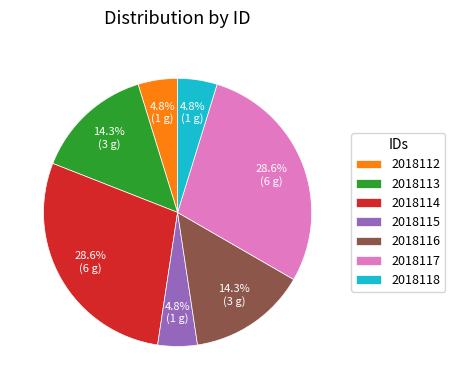

What is the ratio of the value at 2018116 to the value at 2018115?

3.0